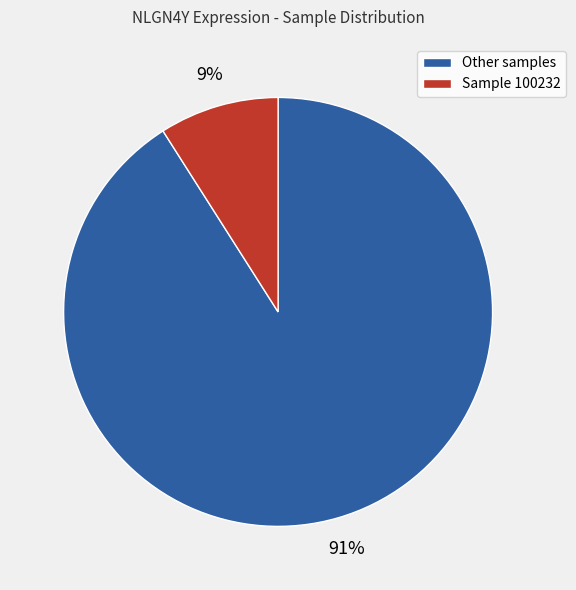

Do Other samples and Sample 100232 together represent more than half of the pie?

Yes